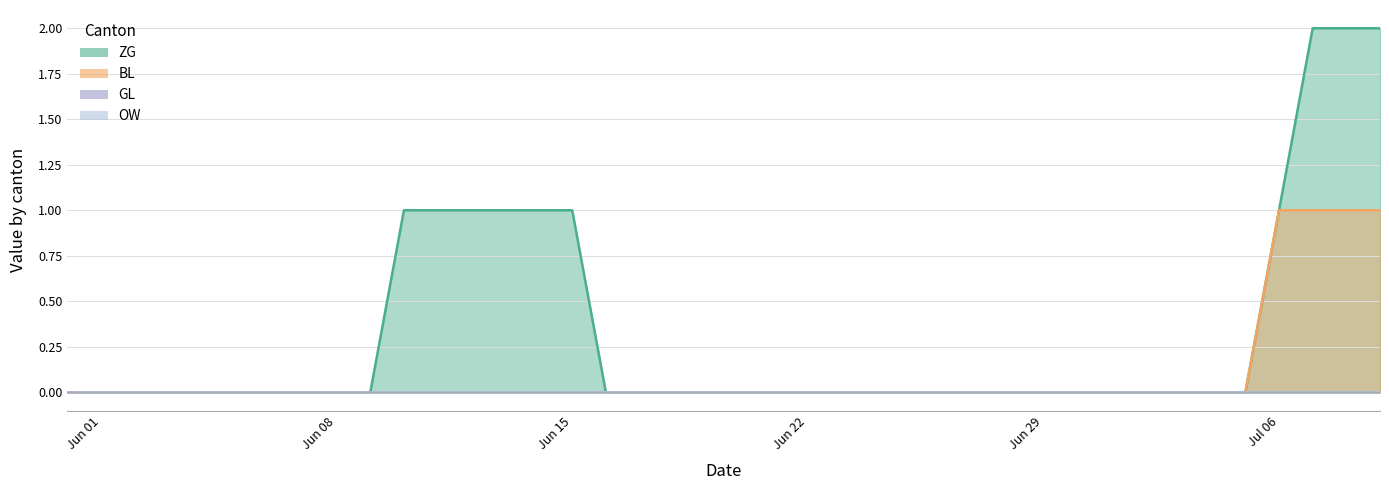

Which series has the widest spread of values?

ZG